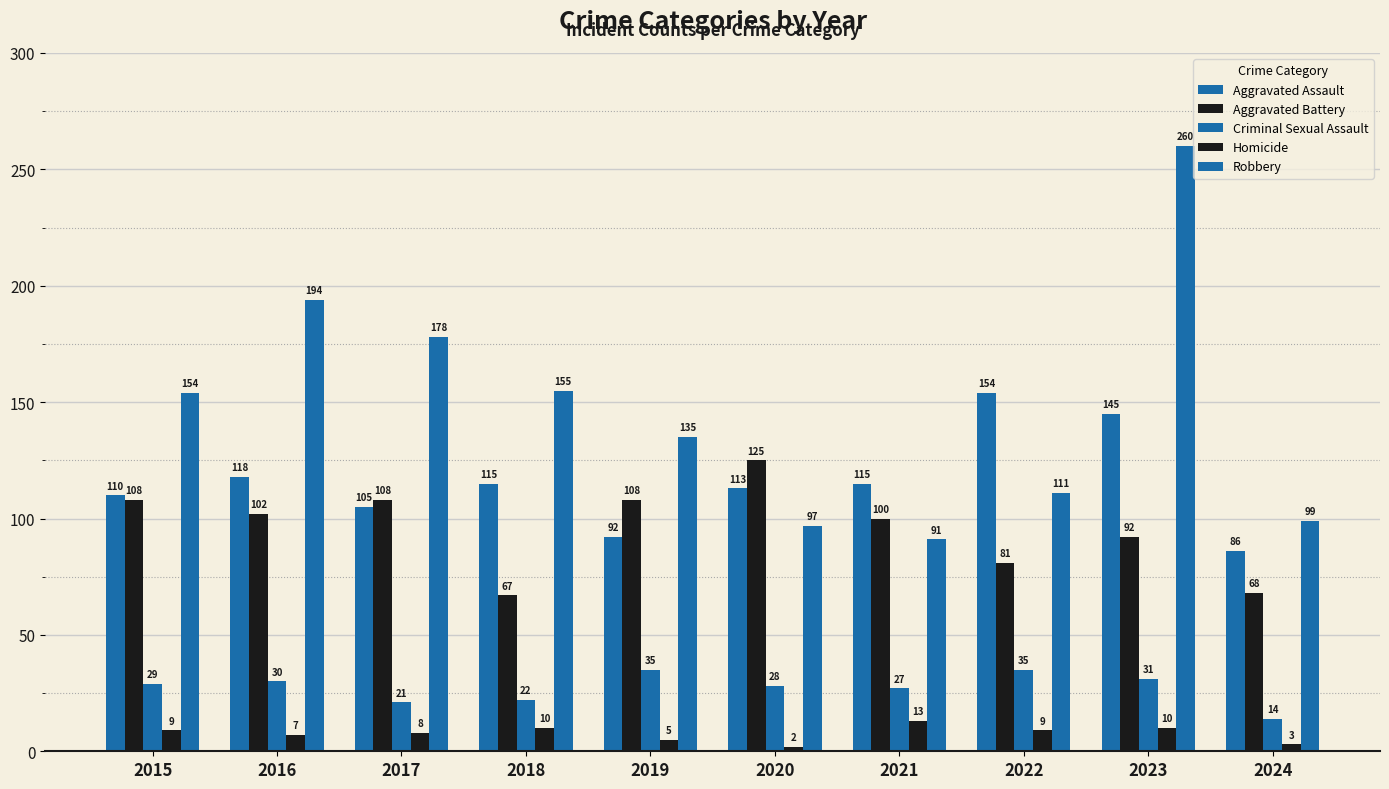

What is the average value of the Robbery series?

147